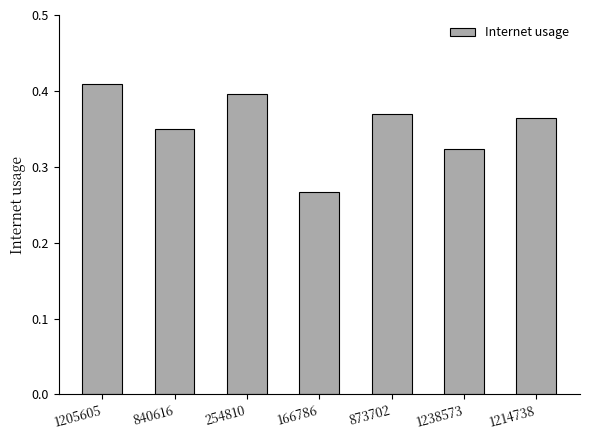

Rank the categories by value from highest to lowest.

1205605, 254810, 873702, 1214738, 840616, 1238573, 166786